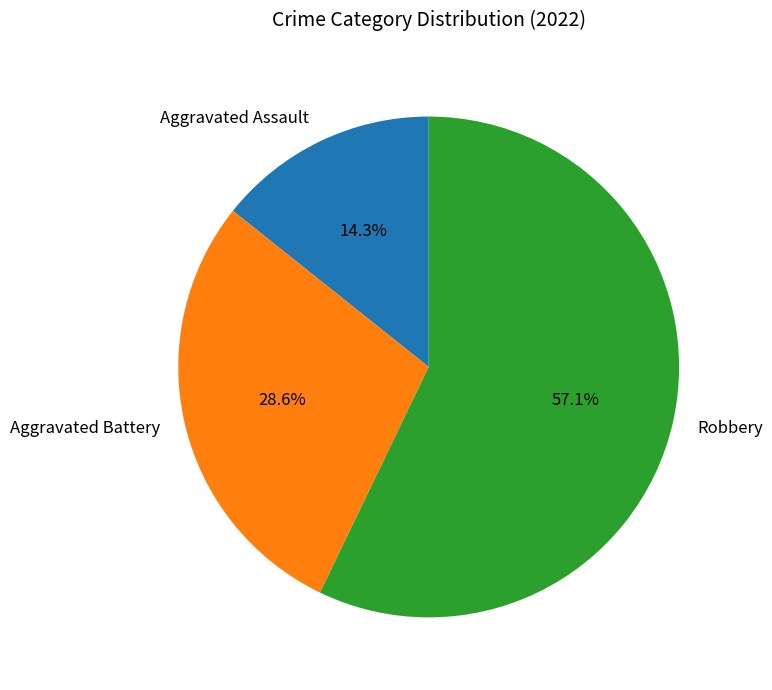

Combined, what portion of the pie is Aggravated Battery and Aggravated Assault?

42.9%